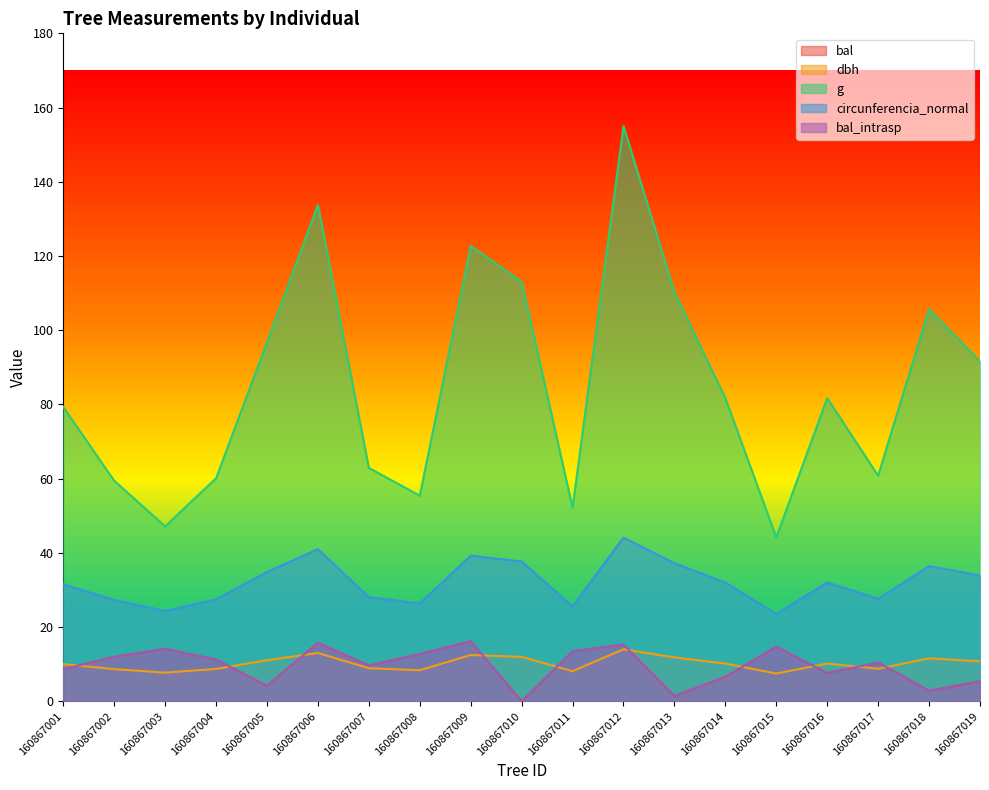

True or false: bal has more than 1 interior local peaks.

True